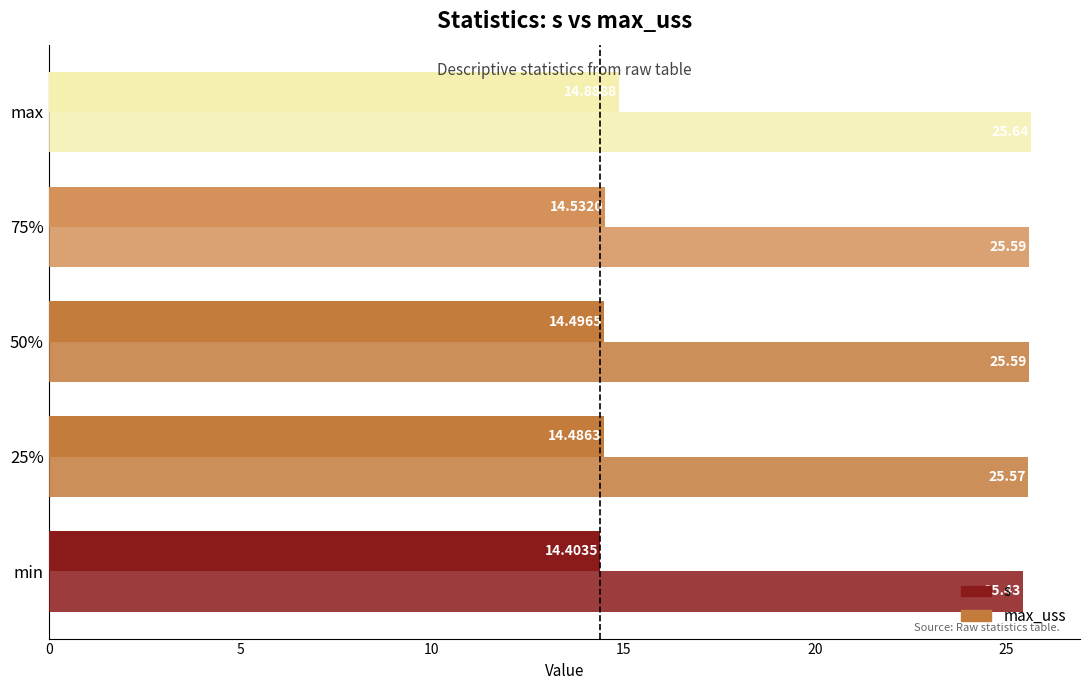

What is the value of the s bar at the 5th from the left?

14.9